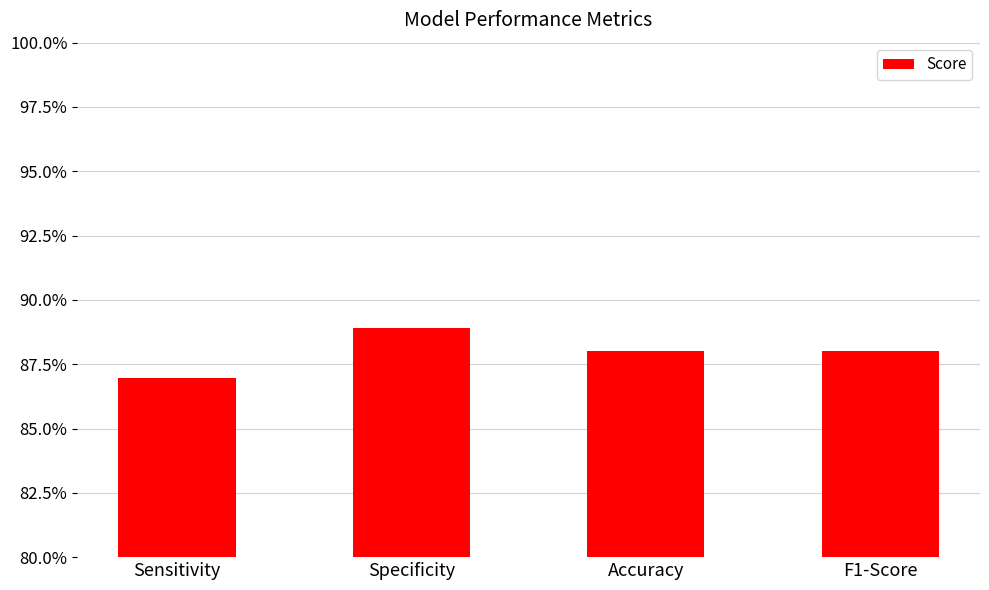

The value at F1-Score is 0.3. True or false?

False